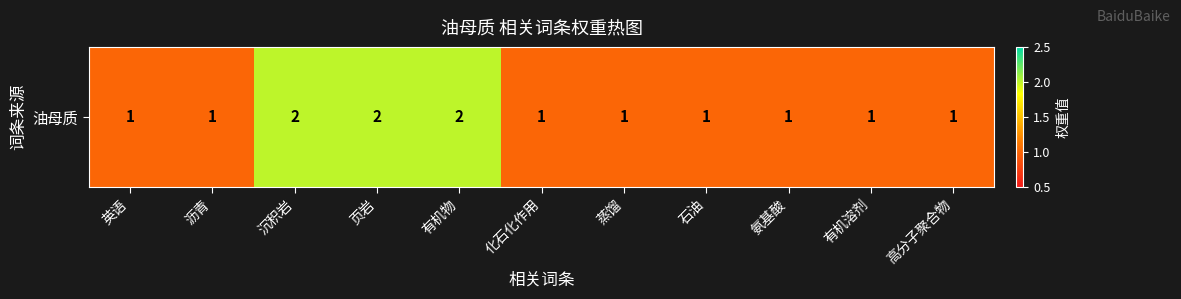

What value does the data have at 有机溶剂?

1